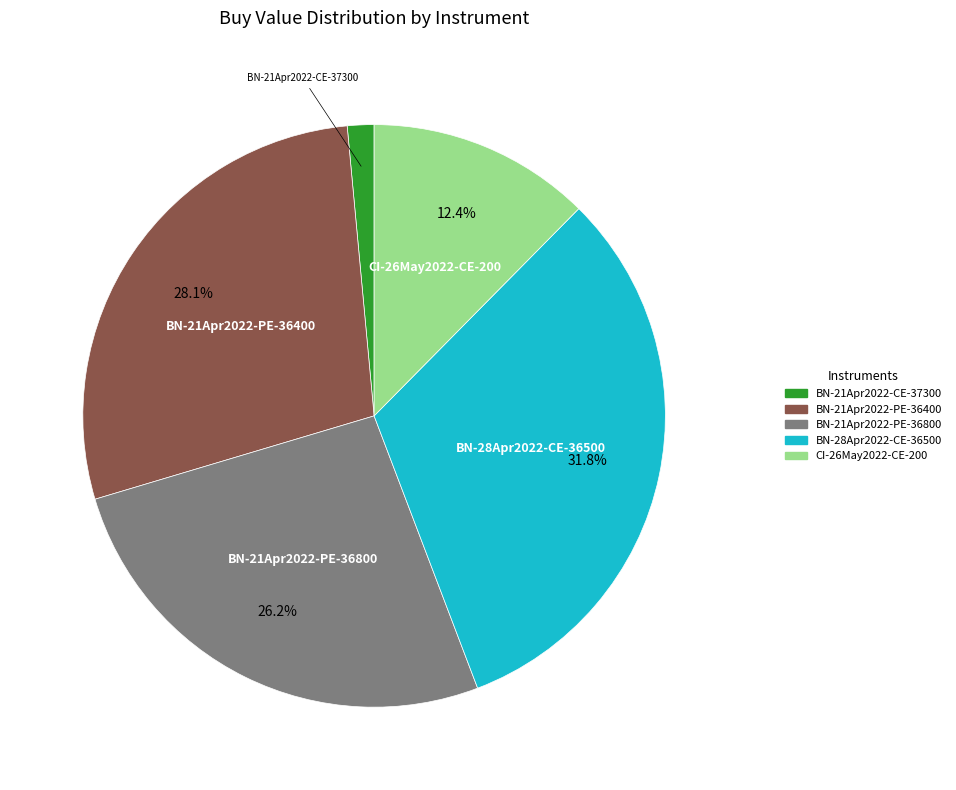

How many slices are in this pie chart?

5